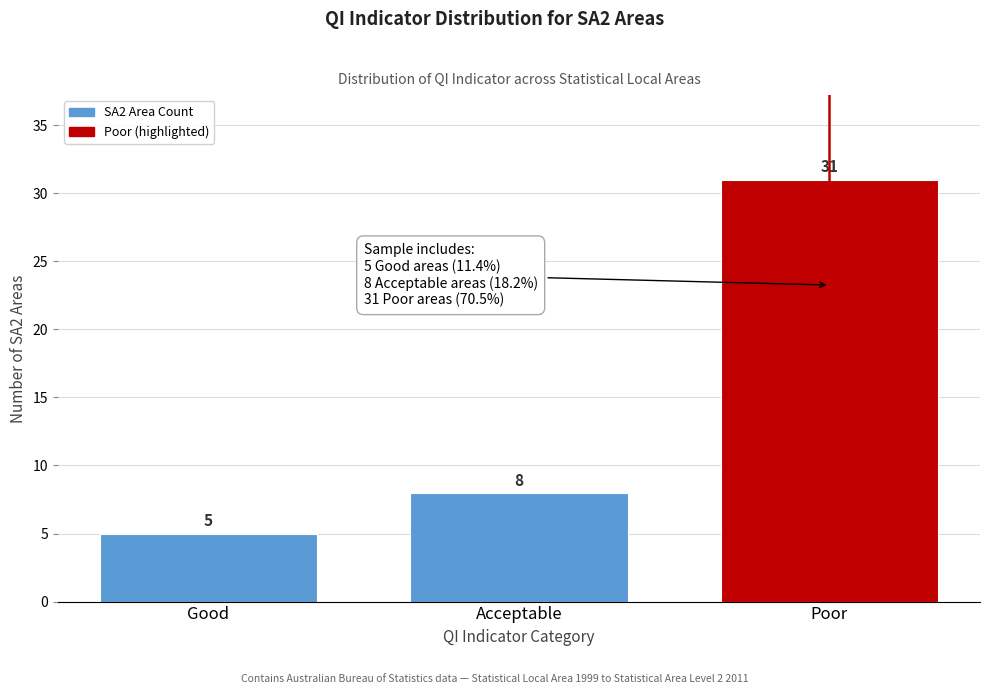

Reading left to right, transcribe all the data shown in this chart.

Good=5	Acceptable=8	Poor=31